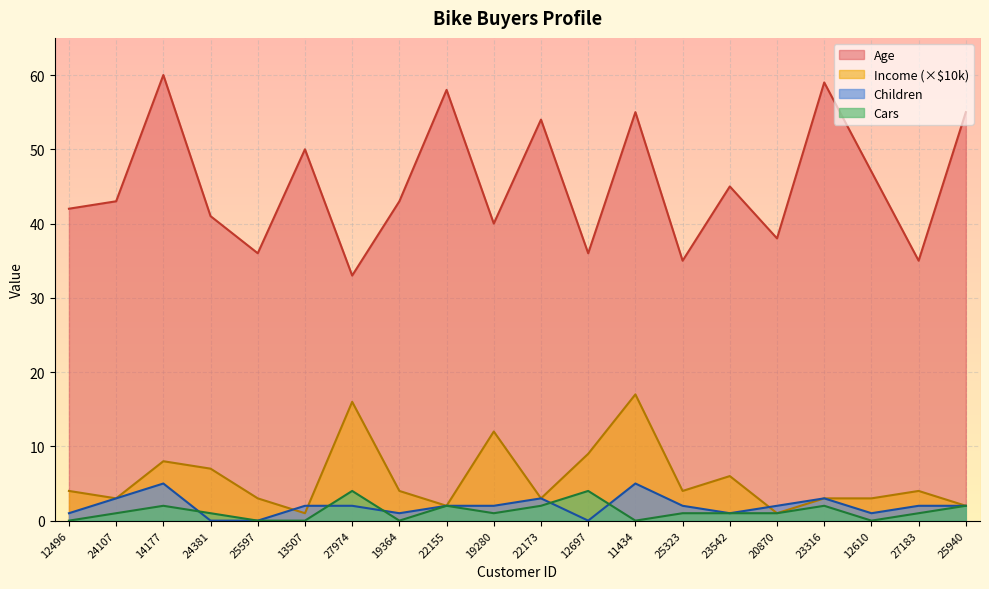

Where does the Age series first go above 43?

14177